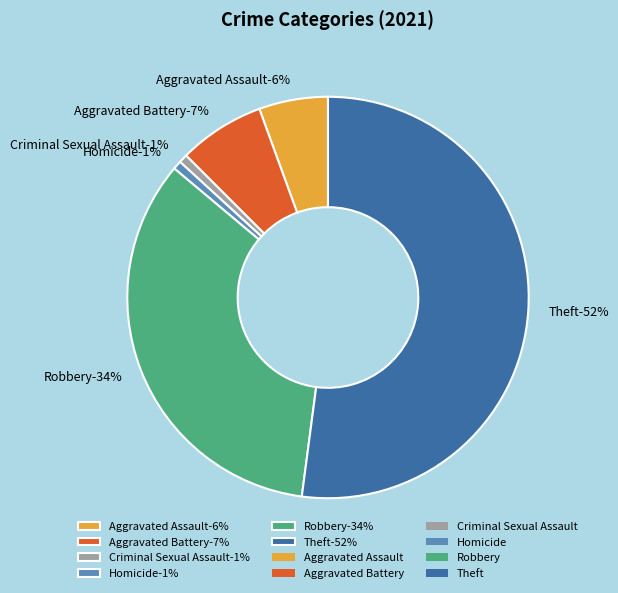

Which category has the smallest portion of the pie?

Criminal Sexual Assault